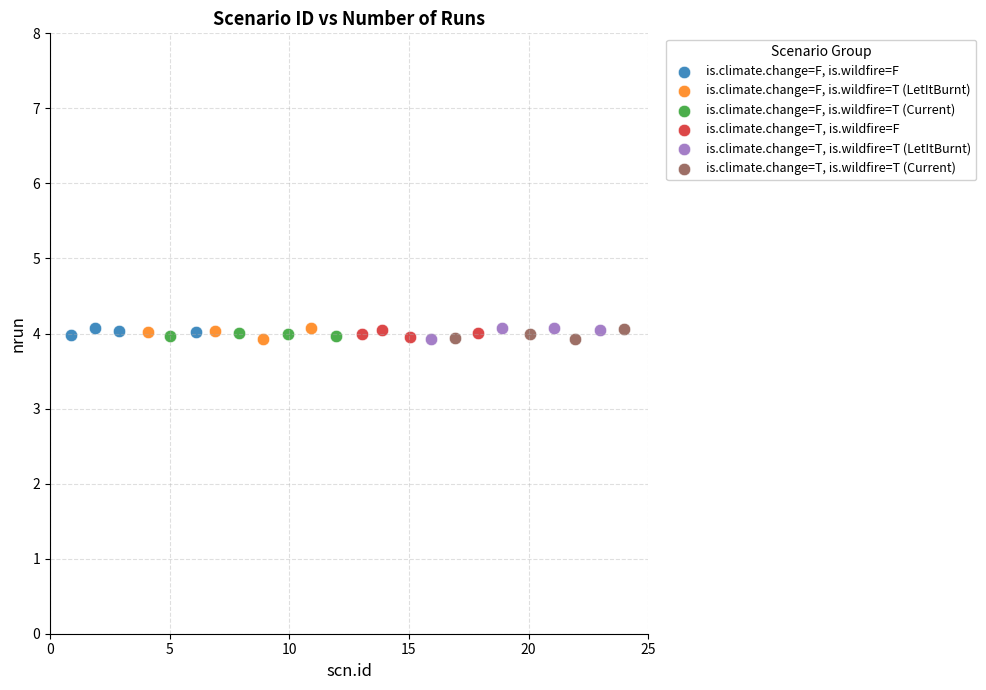

What are all the series names shown in the legend?

is.climate.change=F, is.wildfire=F, is.climate.change=F, is.wildfire=T (LetItBurnt), is.climate.change=F, is.wildfire=T (Current), is.climate.change=T, is.wildfire=F, is.climate.change=T, is.wildfire=T (LetItBurnt), is.climate.change=T, is.wildfire=T (Current)